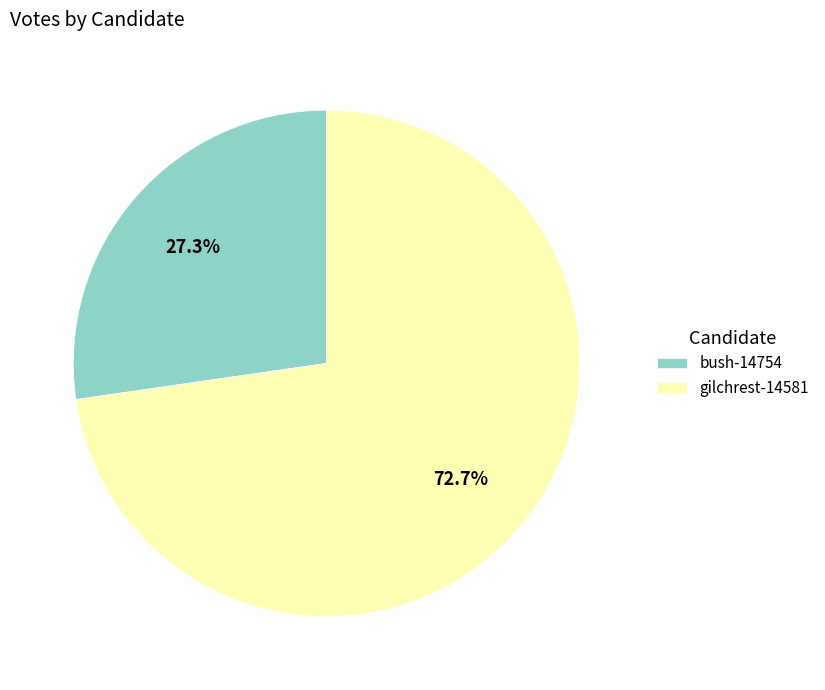

What is the ratio of the value at gilchrest-14581 to the value at bush-14754?

2.7